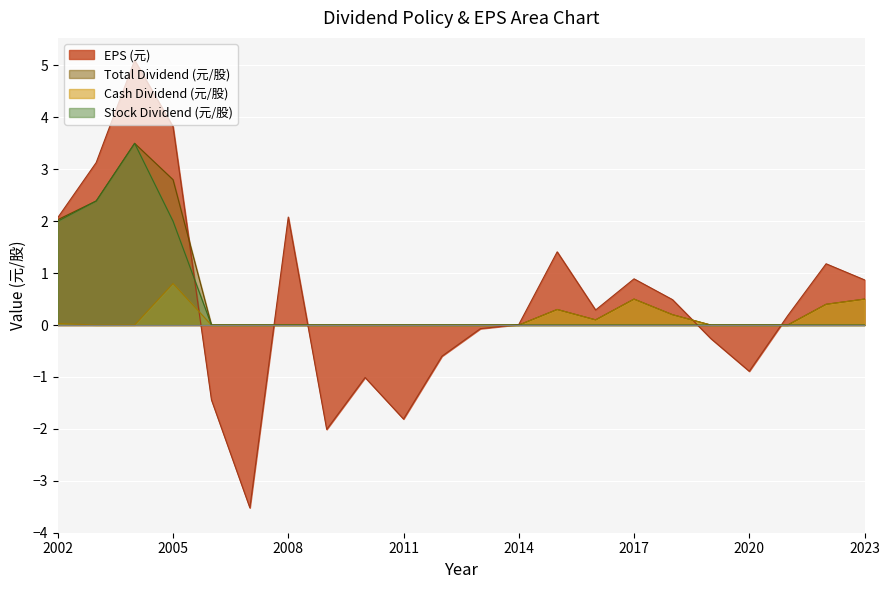

Where is the first local minimum for Total Dividend (元/股)?

2016